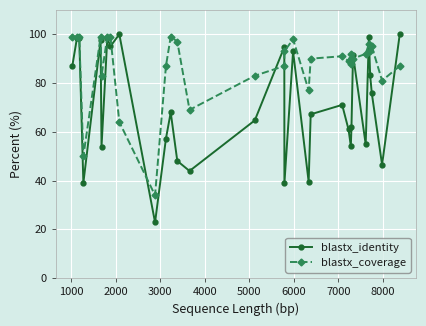

What is the highest value of the blastx_identity series?

100.0